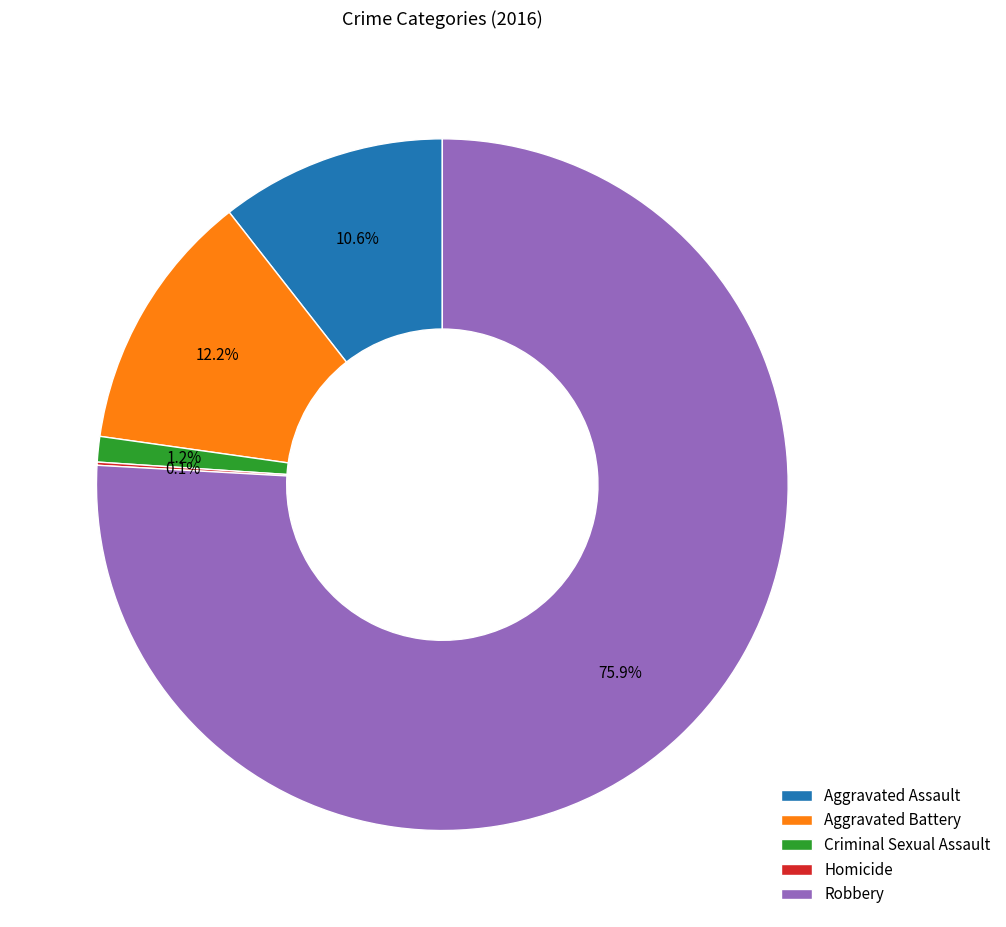

To the nearest percent, what is the combined percentage of Aggravated Battery and Criminal Sexual Assault?

13%